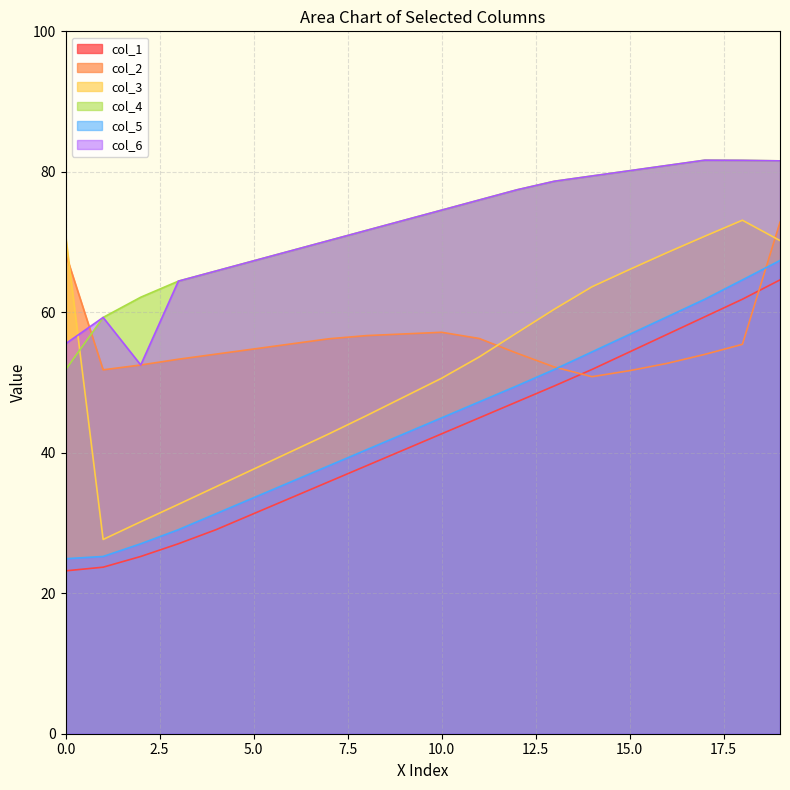

True or false: col_3 has a value of 88.2 at 1.

False